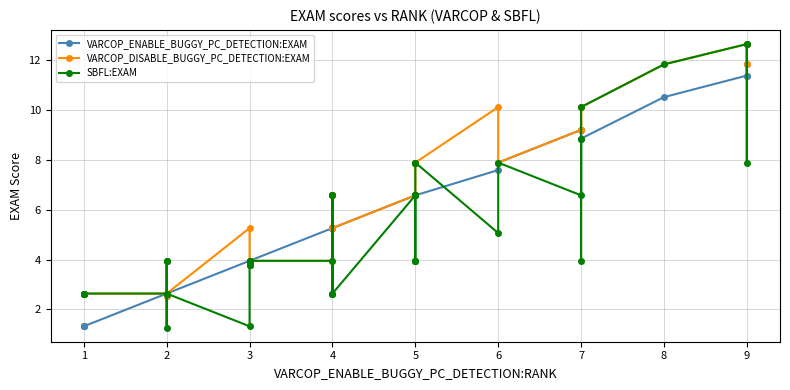

Does the chart display data point markers on the line(s)?

Yes